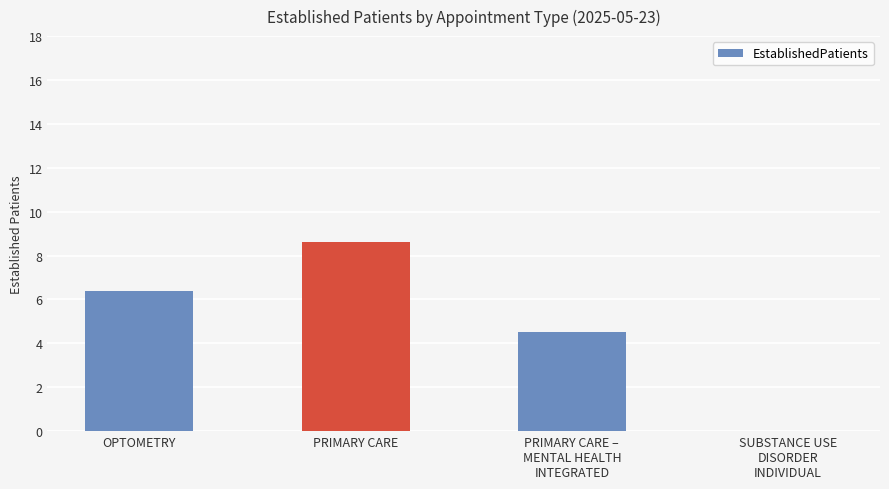

Count the number of values greater than 6.

2